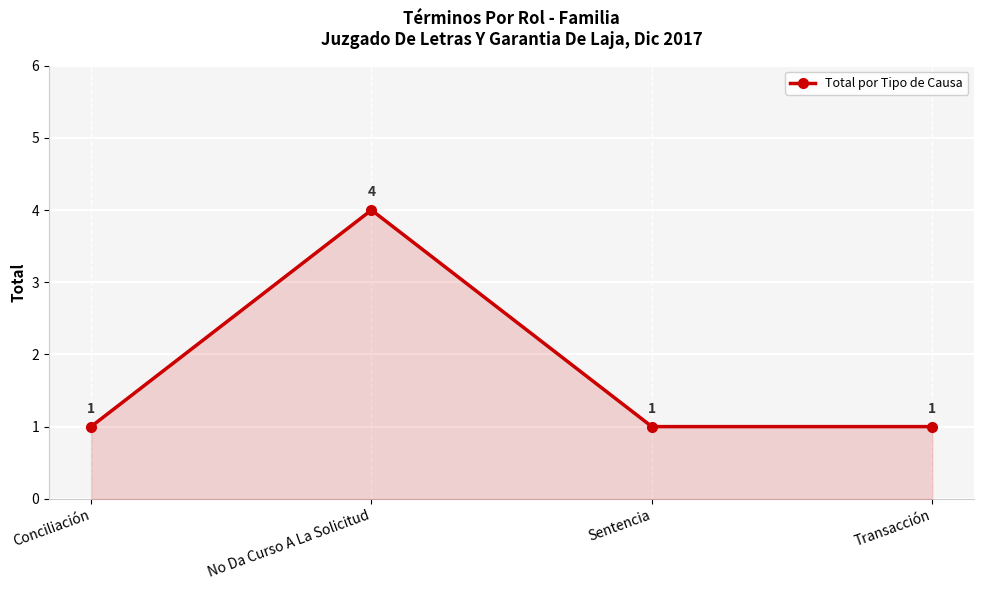

What is the average value?

2